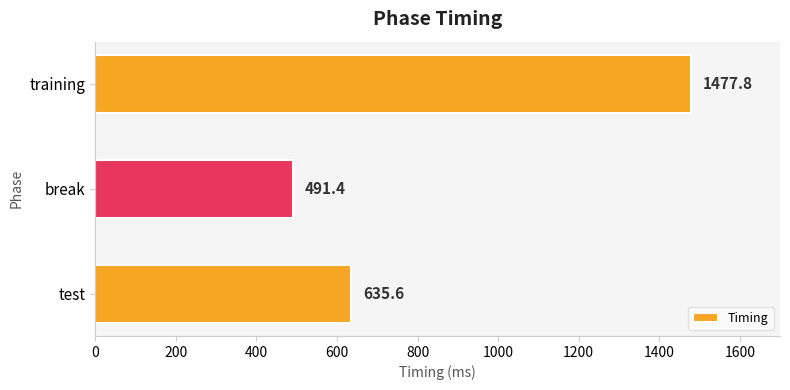

Is it true that the value at break is 491.4?

True